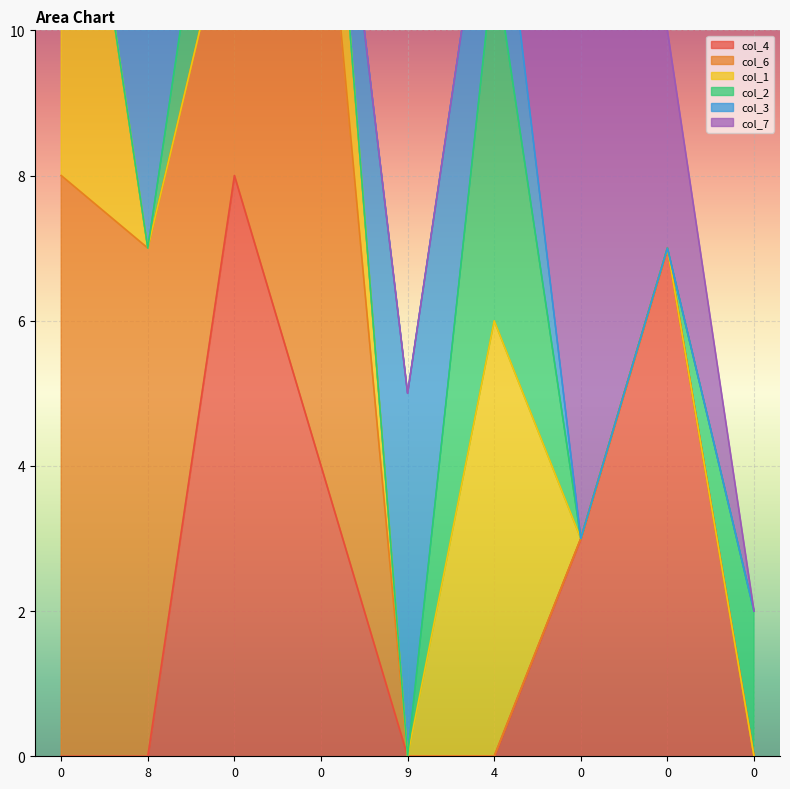

List the labels in order of col_6 value, smallest first.

9, 4, 0, 0, 0, 0, 8, 0, 0